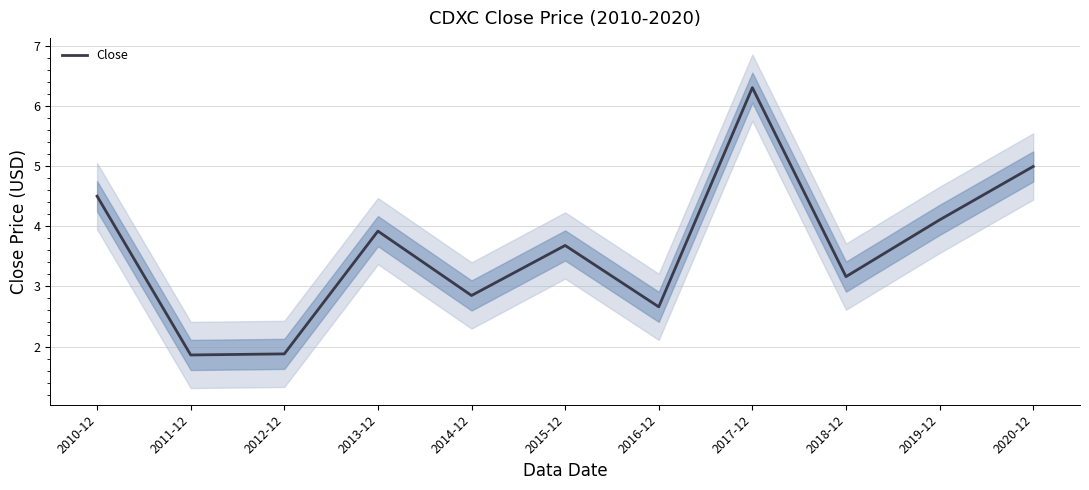

Rank the categories by value from lowest to highest.

2011-12, 2012-12, 2016-12, 2014-12, 2018-12, 2015-12, 2013-12, 2019-12, 2010-12, 2020-12, 2017-12